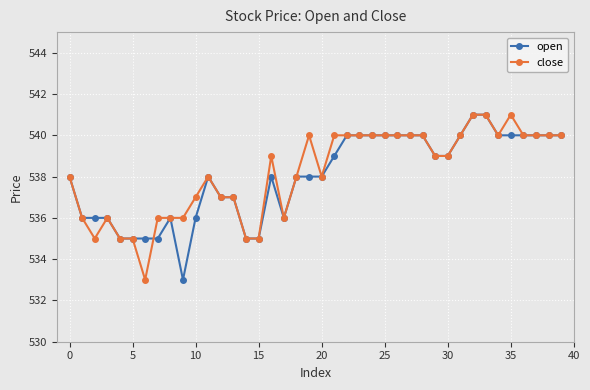

What is the difference between the maximum and minimum values in the close series?

8